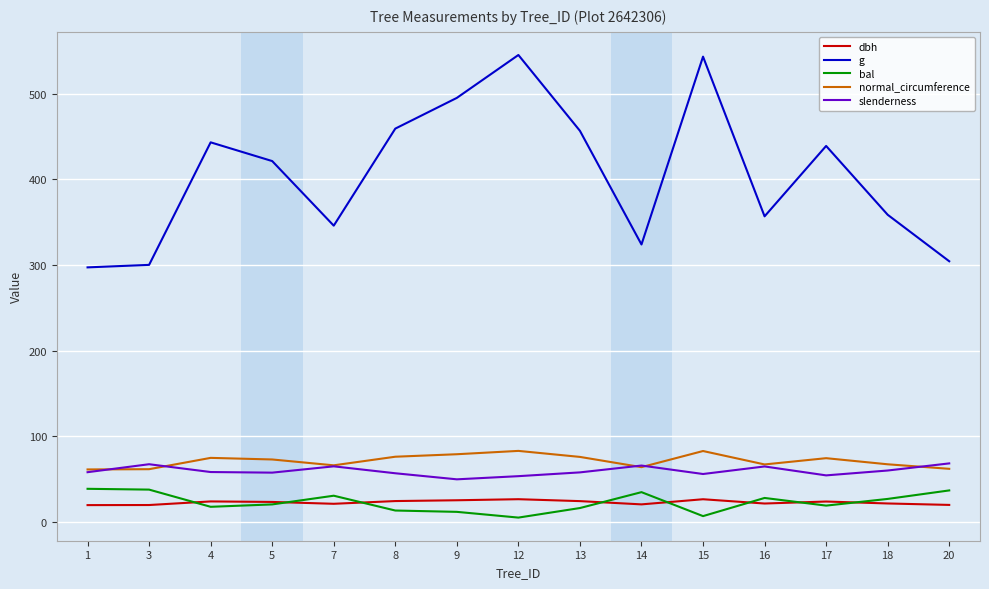

What is the maximum value shown in the chart?

545.2